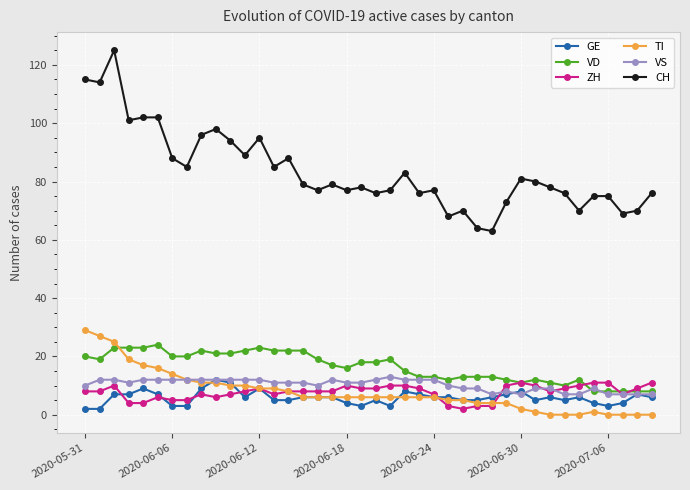

What are all the series names shown in the legend?

GE, VD, ZH, TI, VS, CH